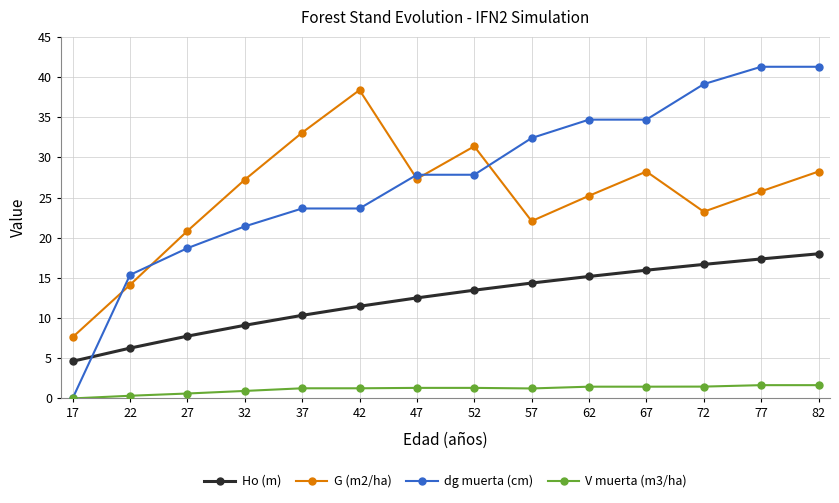

True or false: G (m2/ha) has a value of 36.7 at 47.

False